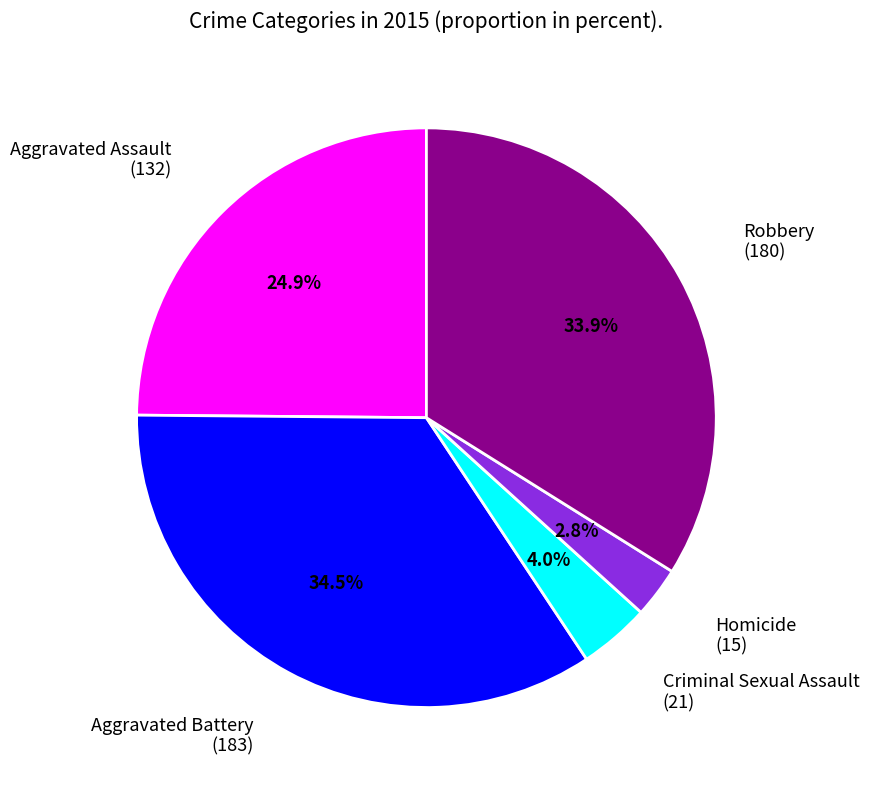

Count the number of slices in the pie.

5